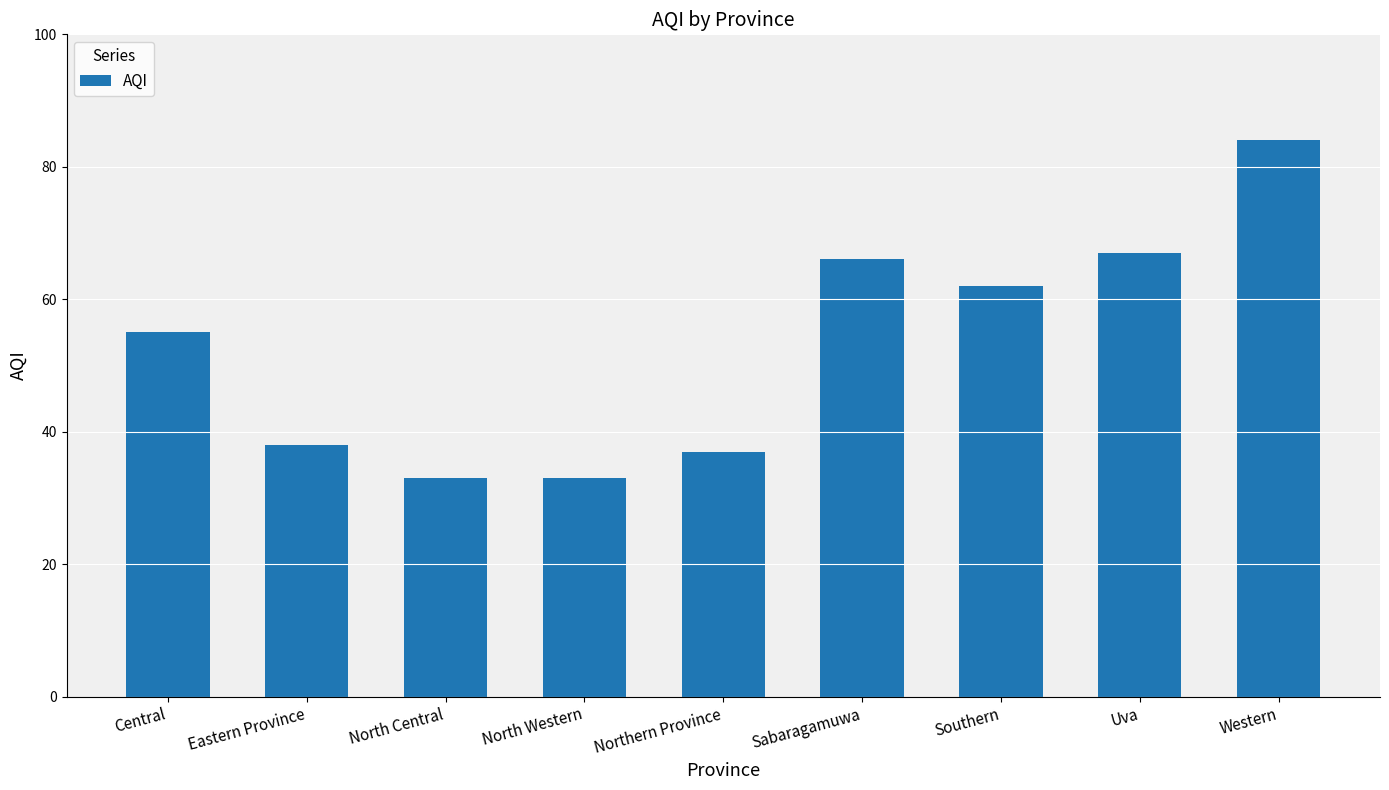

How many categories are shown in the chart?

9